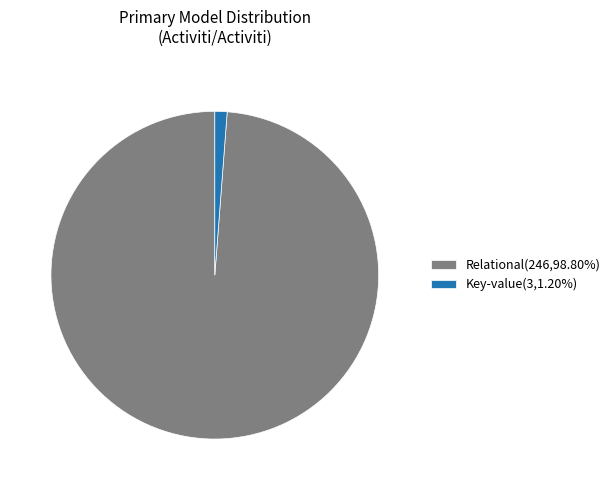

Approximately how many times larger is the value at Relational(246,98.80%) compared to Key-value(3,1.20%)?

82.0